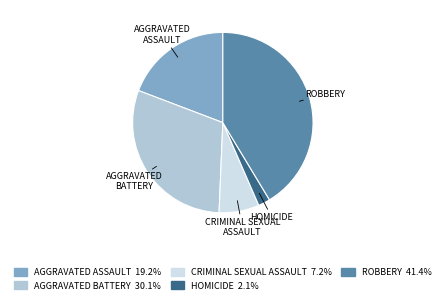

Is there any slice that represents more than half of the pie?

No